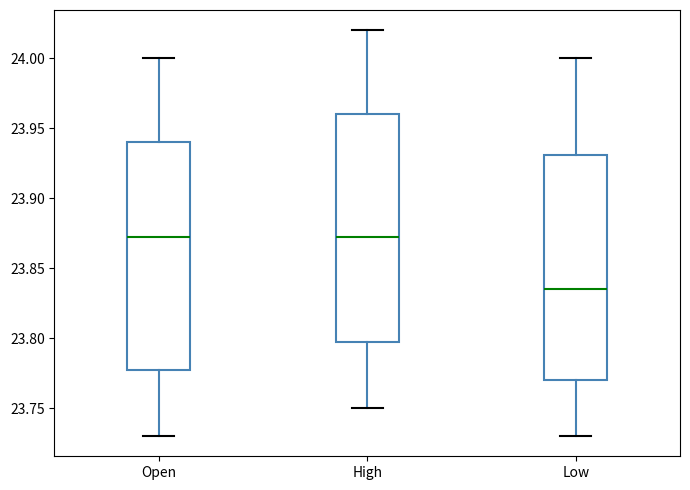

Reading left to right, transcribe this box plot: for each box, give where its median line is, the range the box spans, and where its two whiskers end, as read against the y-axis. The values are not printed on the chart, so give them approximately, as read against the axis.

Open: median 23.875, box 23.780 to 23.940, whiskers 23.730 to 24.000
High: median 23.875, box 23.800 to 23.960, whiskers 23.750 to 24.020
Low: median 23.835, box 23.770 to 23.930, whiskers 23.730 to 24.000